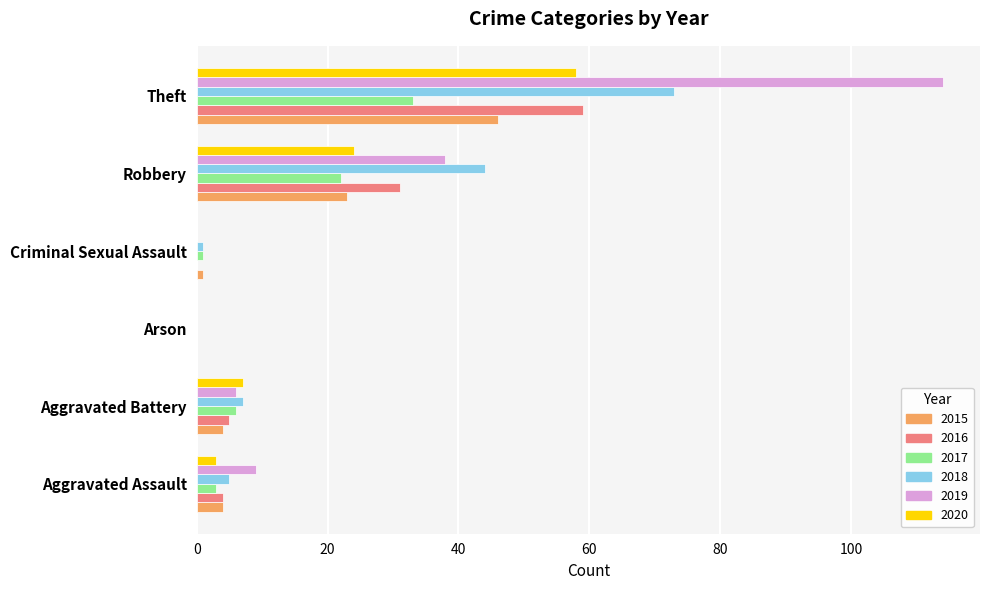

Between Aggravated Assault and Arson, which series saw the biggest shift?

2019